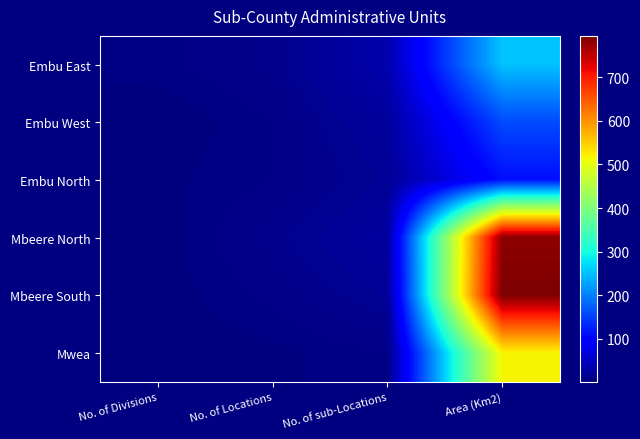

Which series has the widest spread of values?

Mbeere South